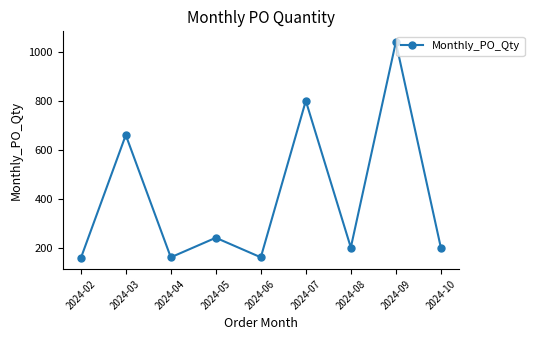

The value at 2024-10 is 351. True or false?

False